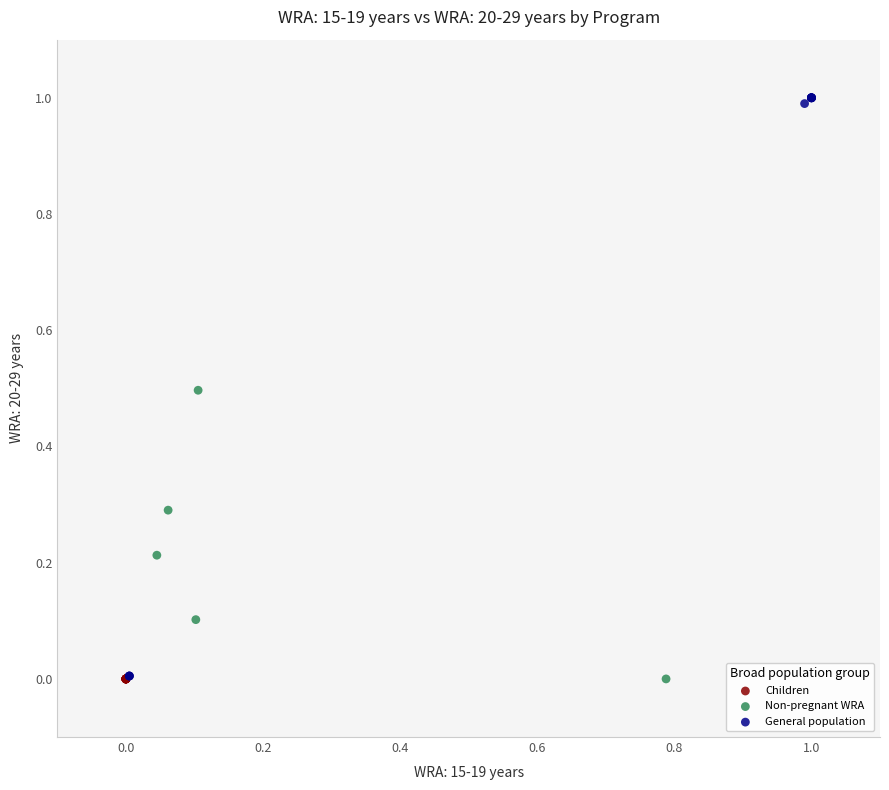

Which series reaches the maximum Y coordinate?

General population